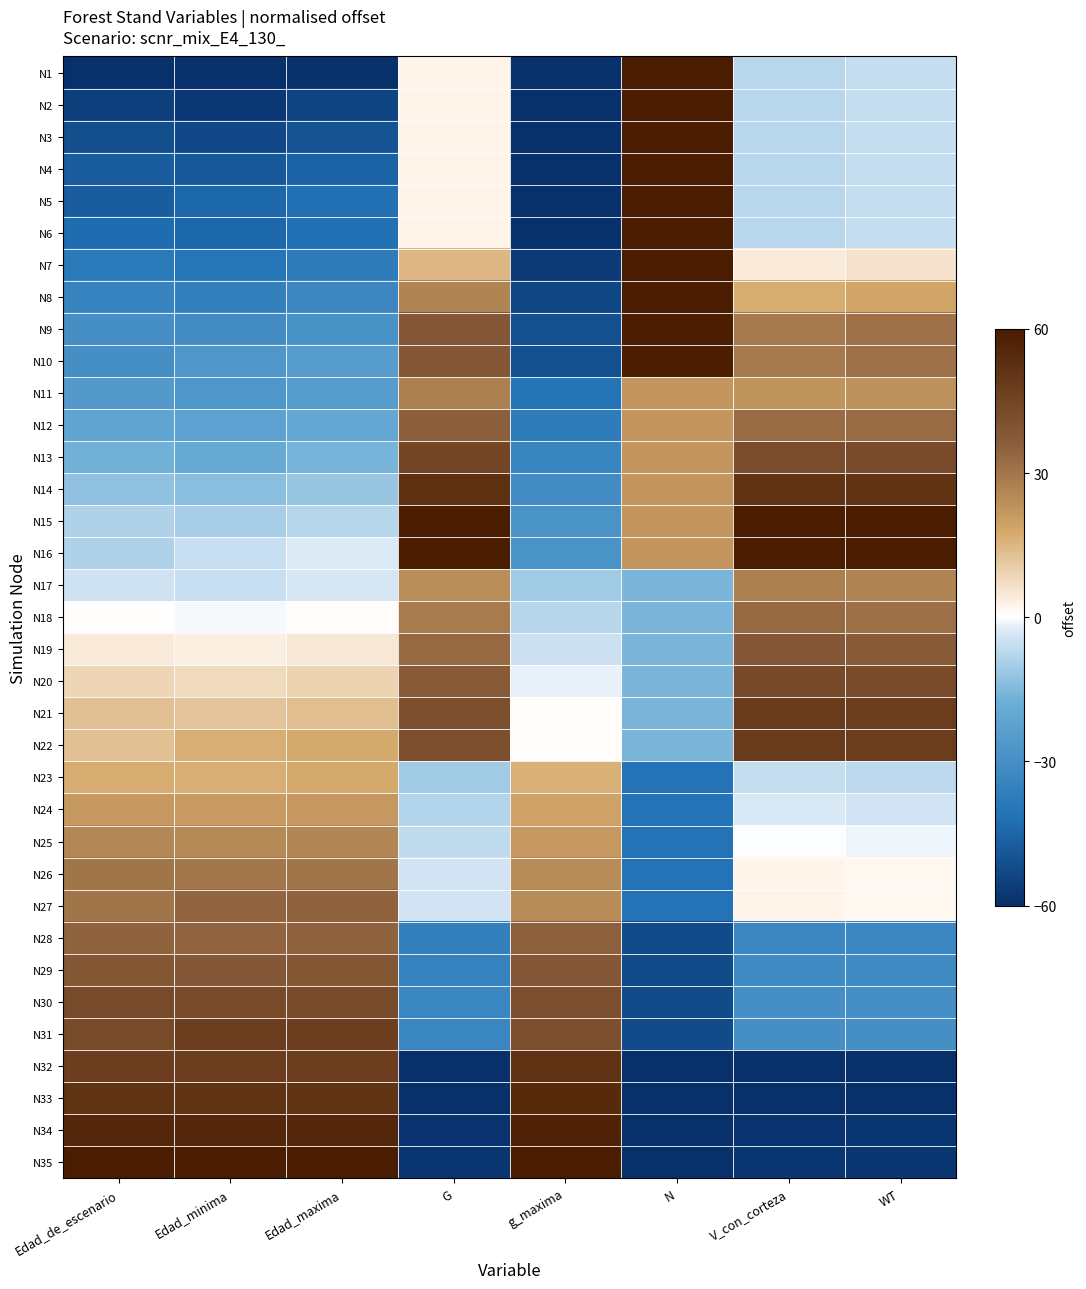

Rank the series at Edad_minima from lowest to highest value.

N1, N2, N3, N4, N5, N6, N7, N8, N9, N10, N11, N12, N13, N14, N15, N16, N17, N18, N19, N20, N21, N22, N23, N24, N25, N26, N27, N28, N29, N30, N31, N32, N33, N34, N35